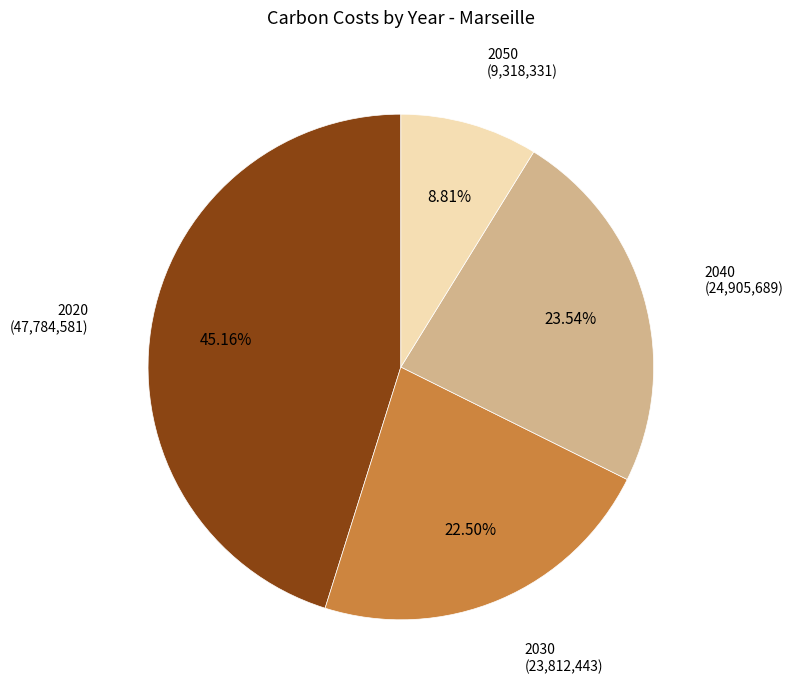

Is there a majority slice in this chart?

No